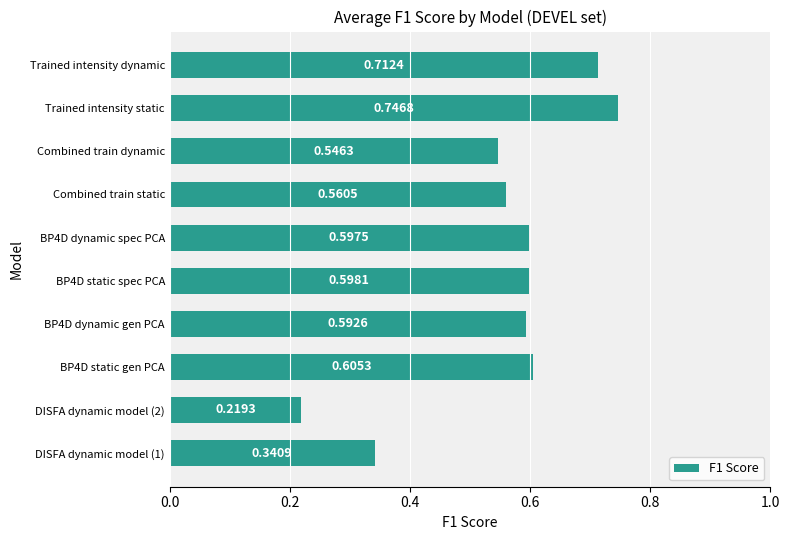

What is the sum of all values?

5.5